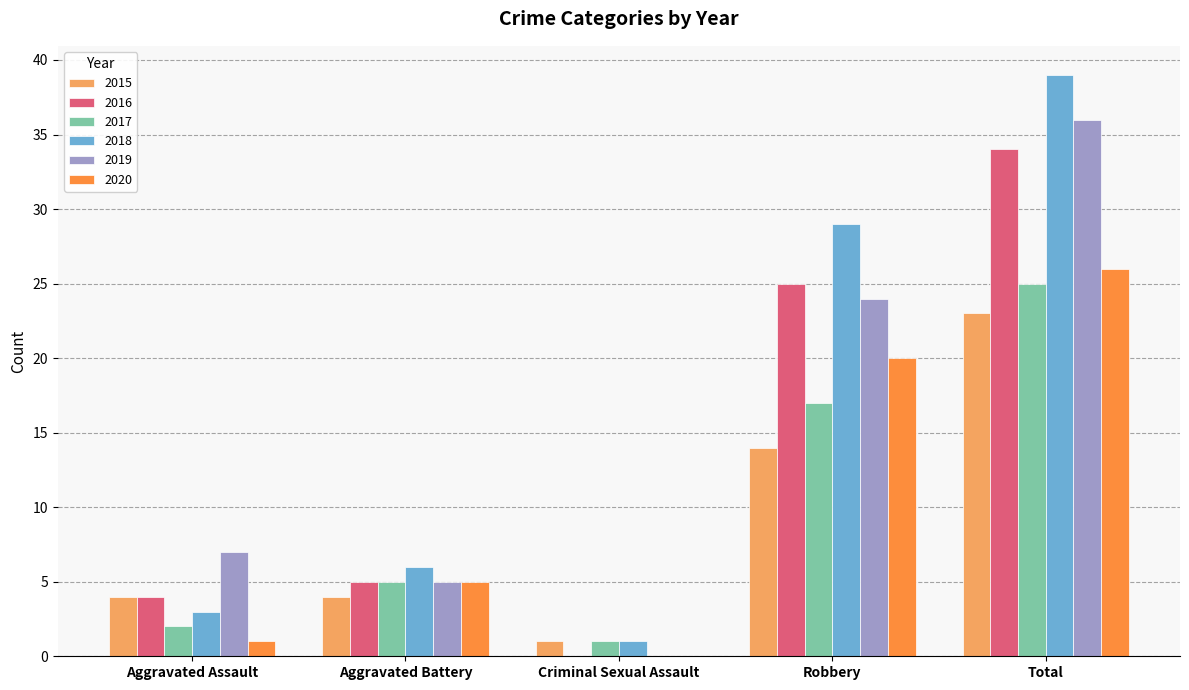

What is the average value of the 2015 series?

9